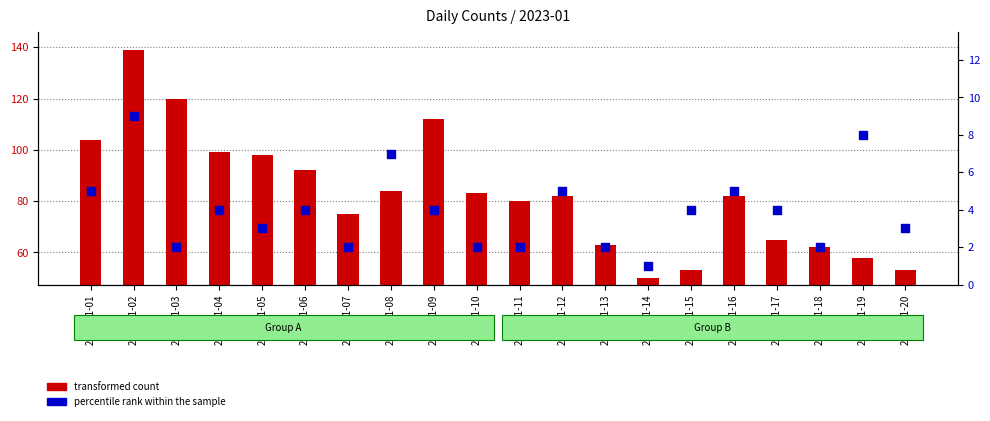

Which series contains the highest Y value?

transformed count